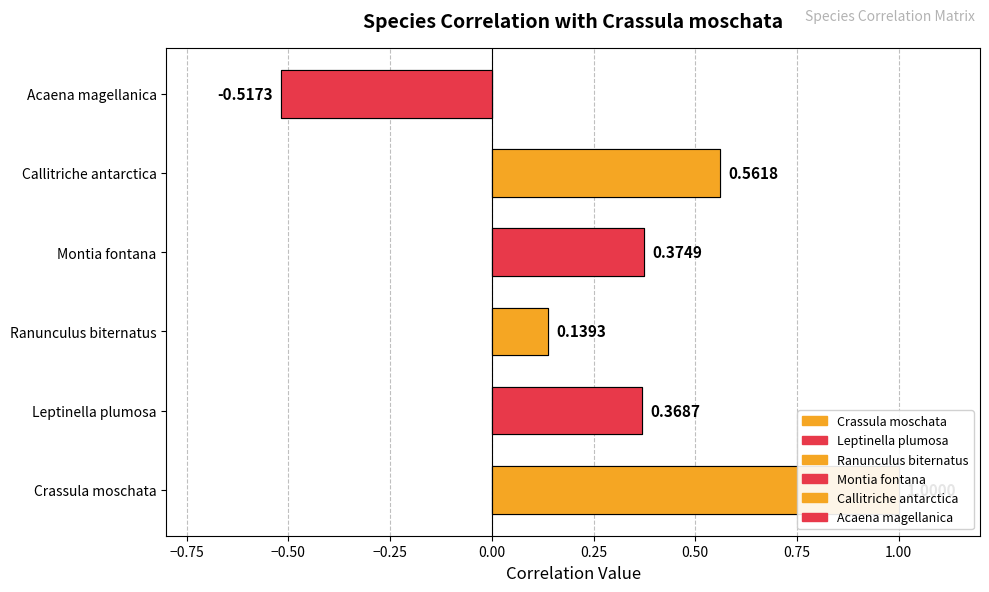

How many series are shown in this chart?

6